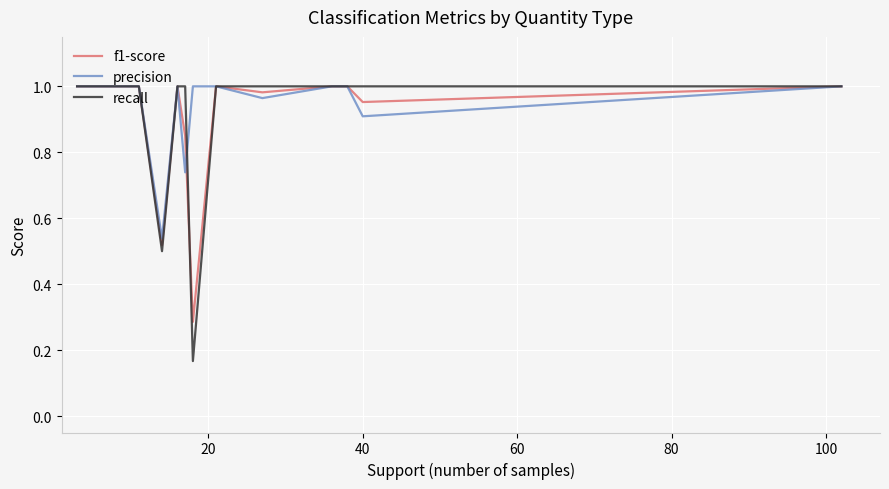

Reading left to right, list all the values displayed in this chart.

f1-score: 1.0	1.0	1.0	1.0	1.0	1.0	1.0	0.5	1.0	0.8	0.3	1.0	1.0	1.0	1.0	1.0	1.0	1.0
precision: 1.0	1.0	1.0	1.0	1.0	1.0	1.0	0.5	1.0	0.7	1.0	1.0	1.0	1.0	1.0	1.0	0.9	1.0
recall: 1.0	1.0	1.0	1.0	1.0	1.0	1.0	0.5	1.0	1.0	0.2	1.0	1.0	1.0	1.0	1.0	1.0	1.0